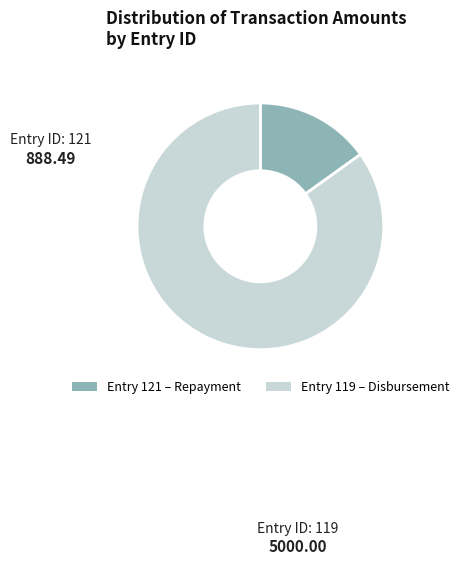

Do Entry 121 – Repayment and Entry 119 – Disbursement together represent more than half of the pie?

Yes